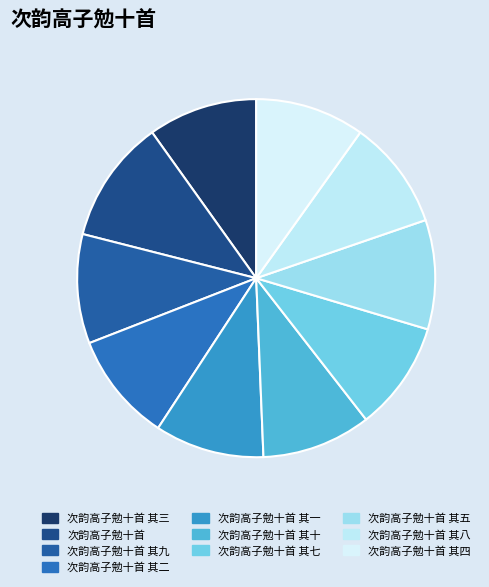

Does any single category account for the majority?

No